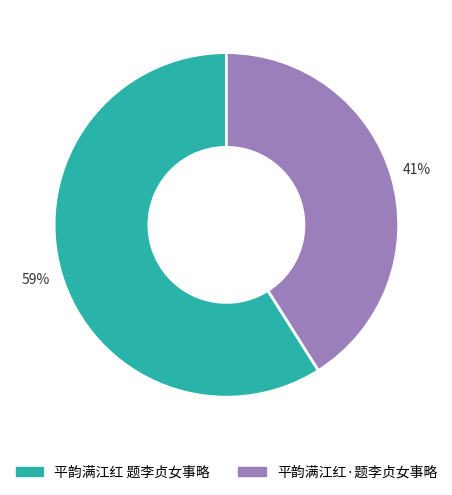

Is it true that 平韵满江红 题李贞女事略 is 52% of the pie?

False